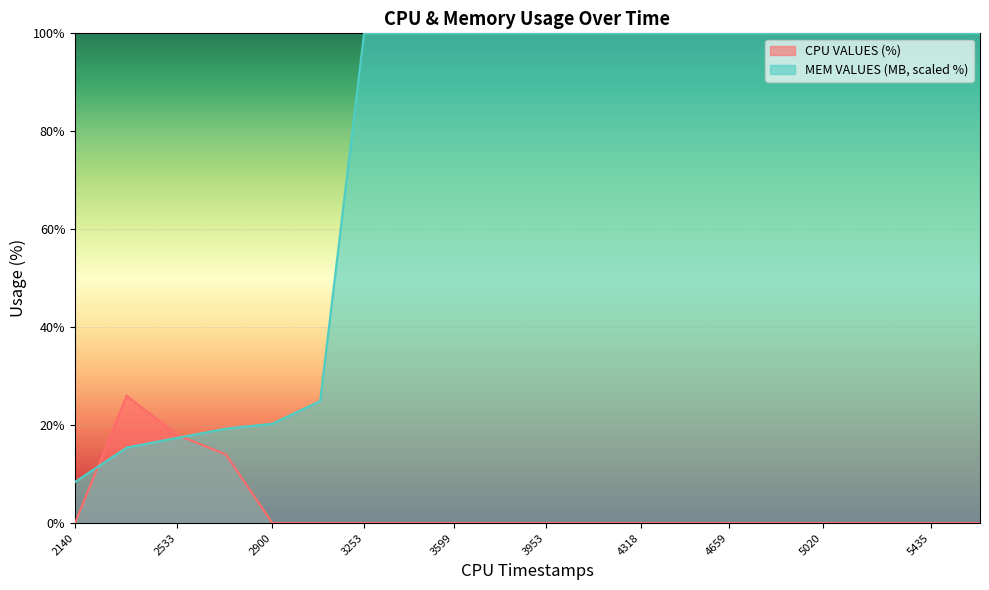

Rank the series at 2339 from lowest to highest value.

MEM VALUES (MB), CPU VALUES (%)